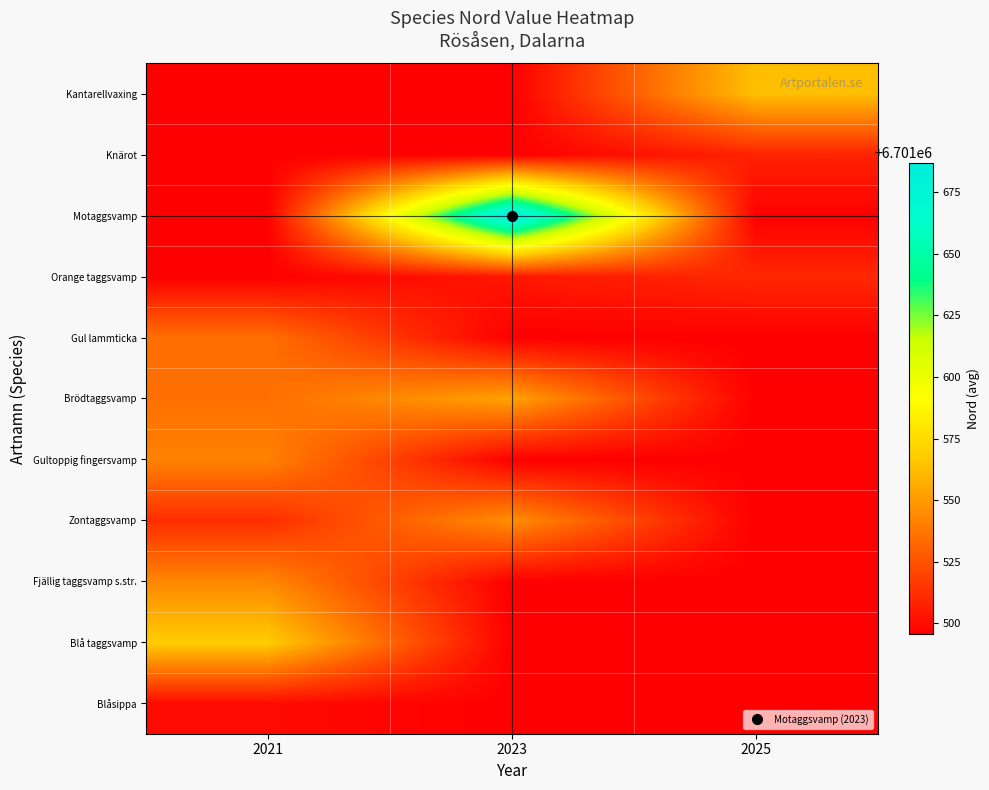

Reading right to left, what are all the values shown in this chart?

row_0: 6701495.5	6701495.5	6701499.5
row_1: 6701495.5	6701495.5	6701568.0
row_2: 6701495.5	6701495.5	6701543.5
row_3: 6701495.5	6701546.0	6701511.5
row_4: 6701495.5	6701495.5	6701541.5
row_5: 6701495.5	6701553.0	6701535.0
row_6: 6701495.5	6701495.5	6701535.0
row_7: 6701510.0	6701504.0	6701495.5
row_8: 6701495.5	6701687.0	6701495.5
row_9: 6701508.0	6701495.5	6701495.5
row_10: 6701563.0	6701495.5	6701495.5